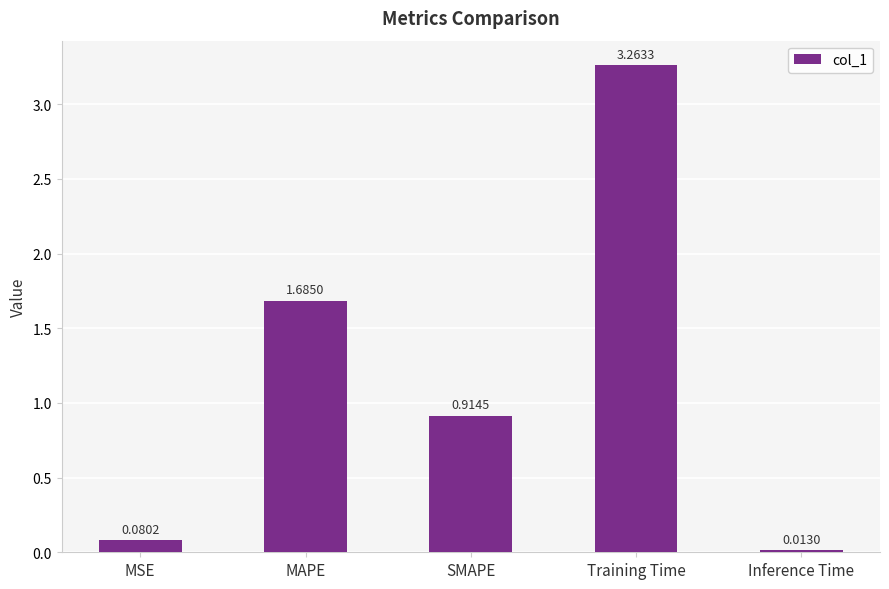

How many bars are there in total?

5